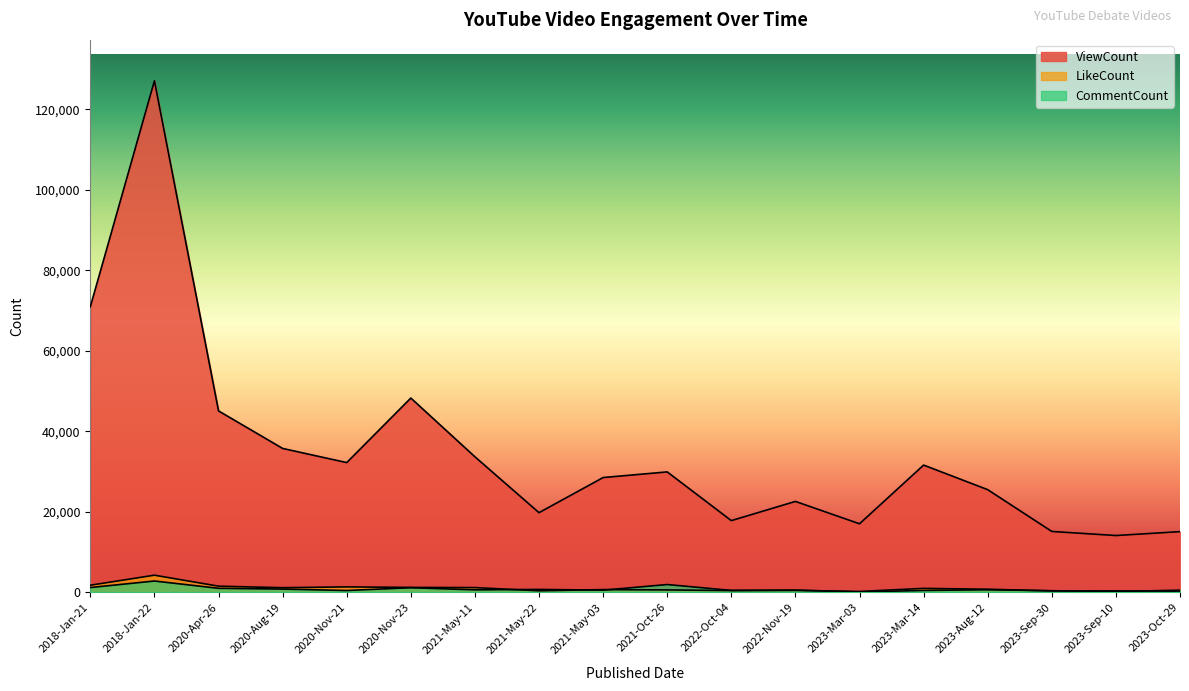

What are all the series names shown in the legend?

ViewCount, LikeCount, CommentCount